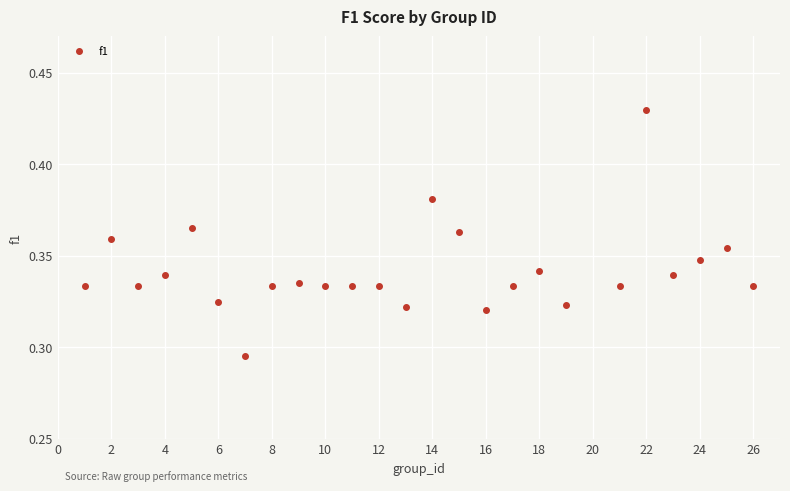

What is the range of X values (max minus min)?

25.0